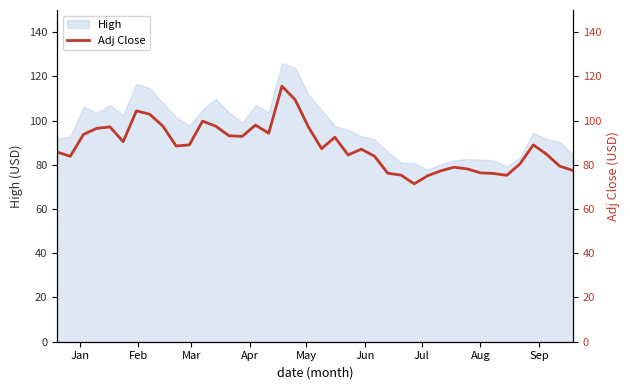

What is the minimum value for High?

77.8